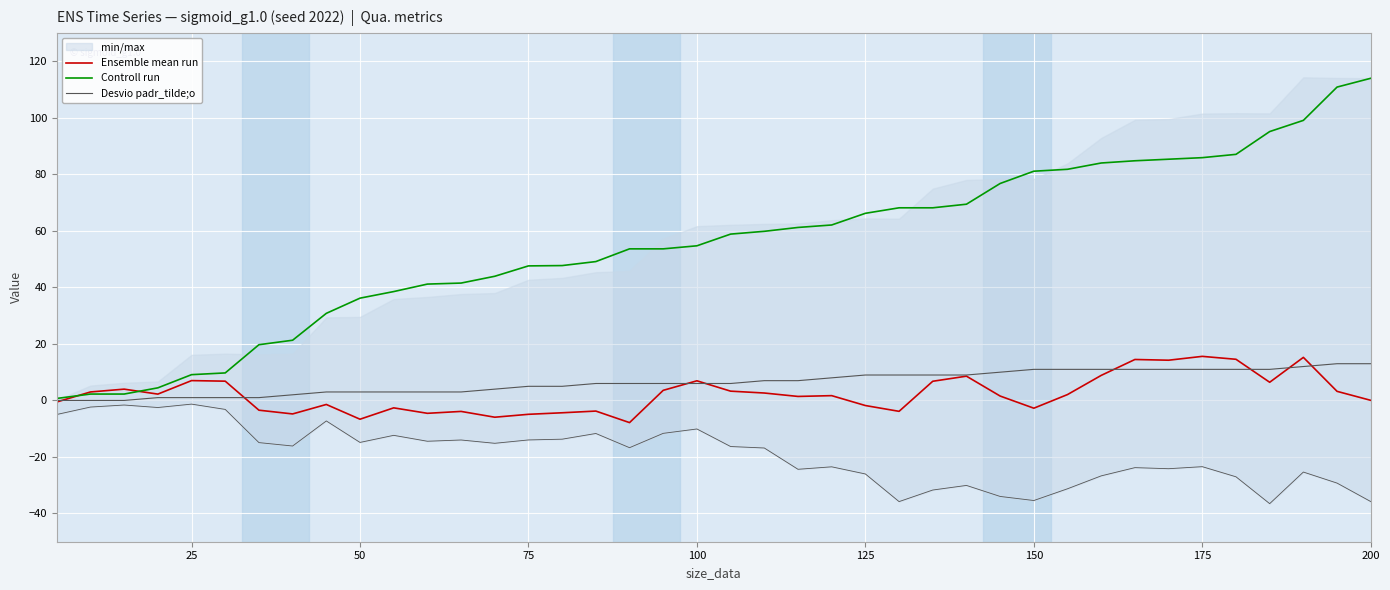

After their last crossing, which series has the higher values: Ensemble mean run or Controll run?

Controll run